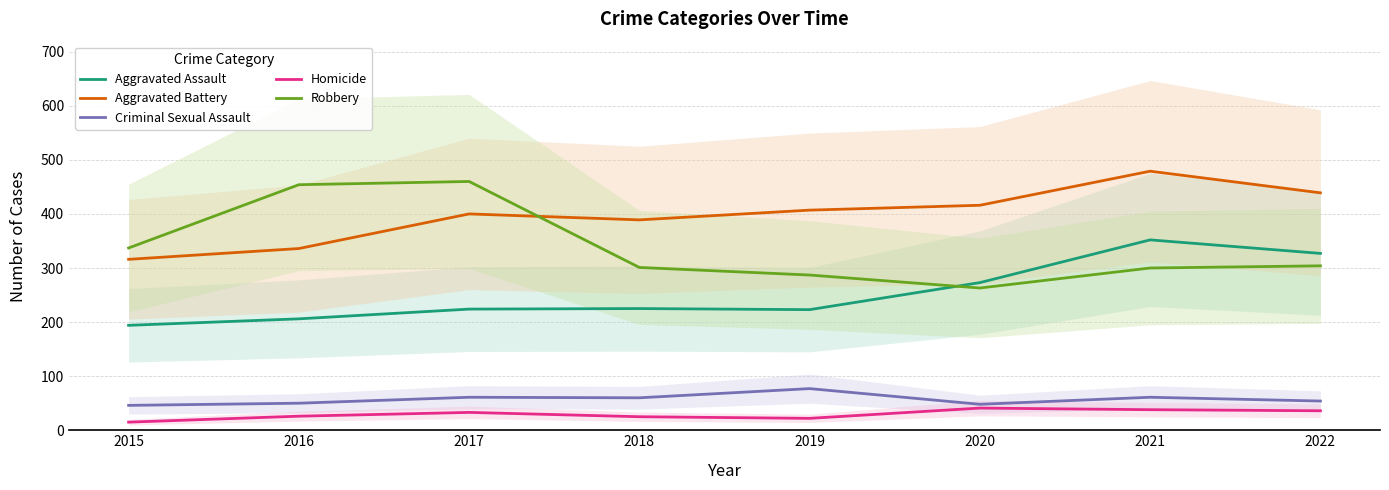

How many lines are shown in the chart?

5